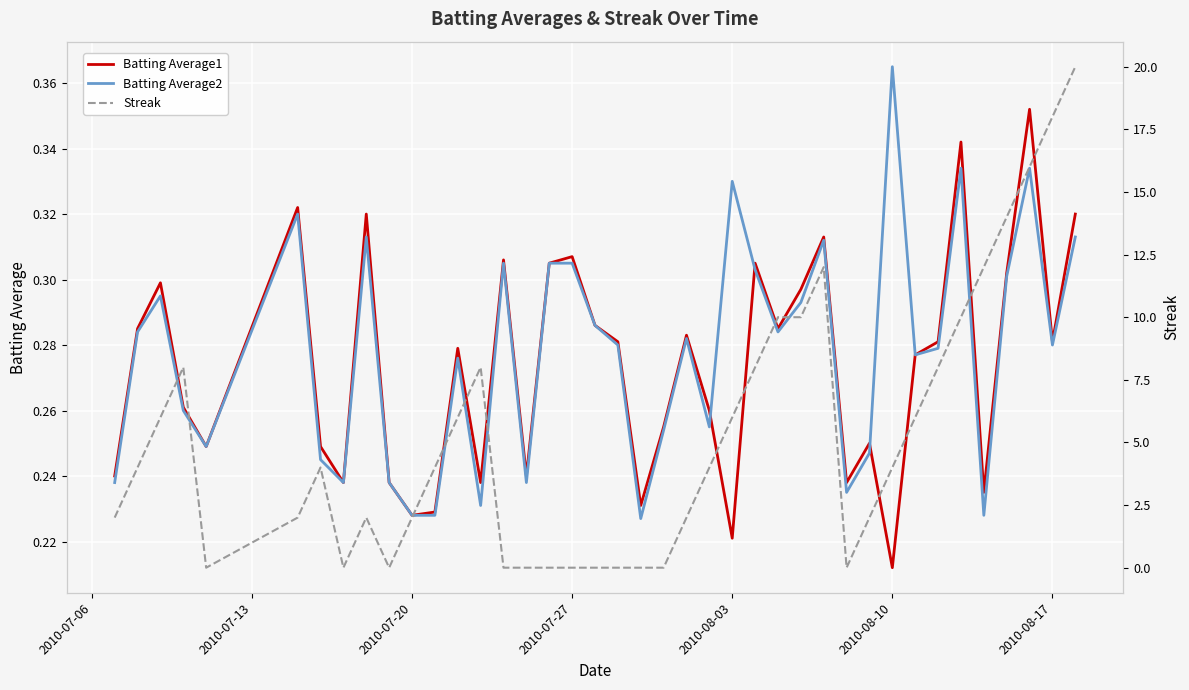

The value of Batting Average1 at 2010-07-27 is 0.1. True or false?

False